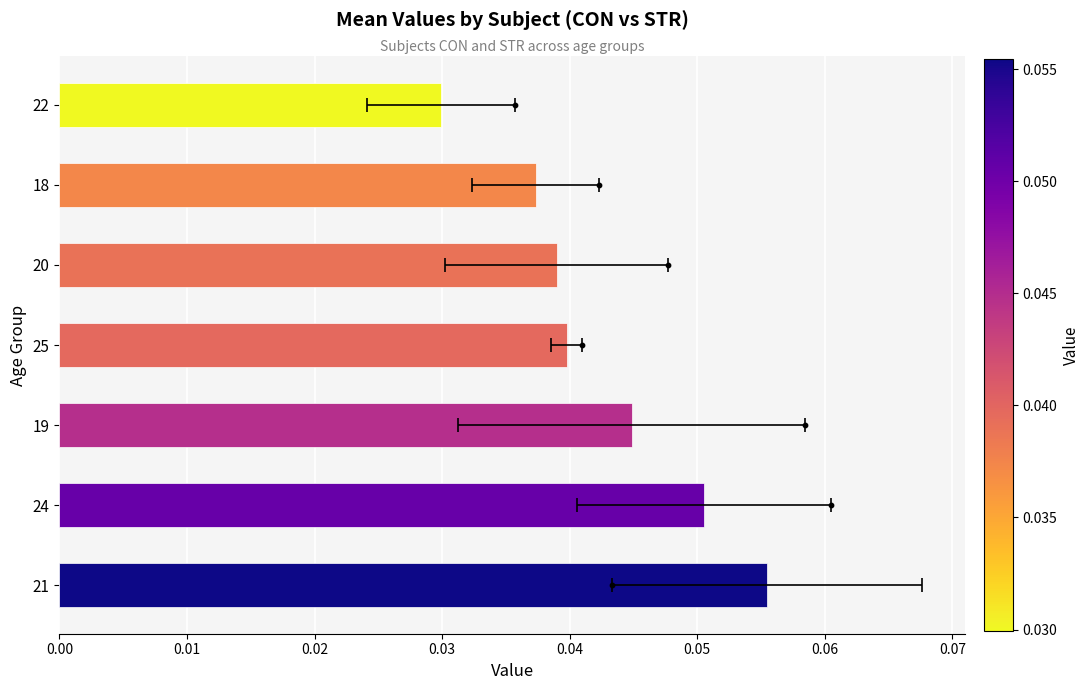

Which series has the largest total across all categories?

STR